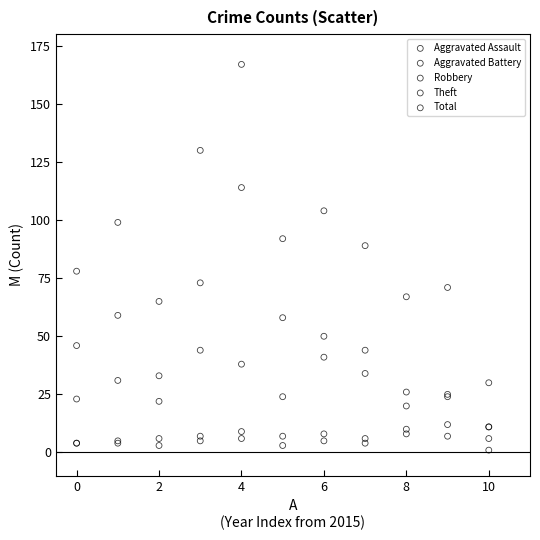

Which series reaches the minimum Y coordinate?

Aggravated Assault